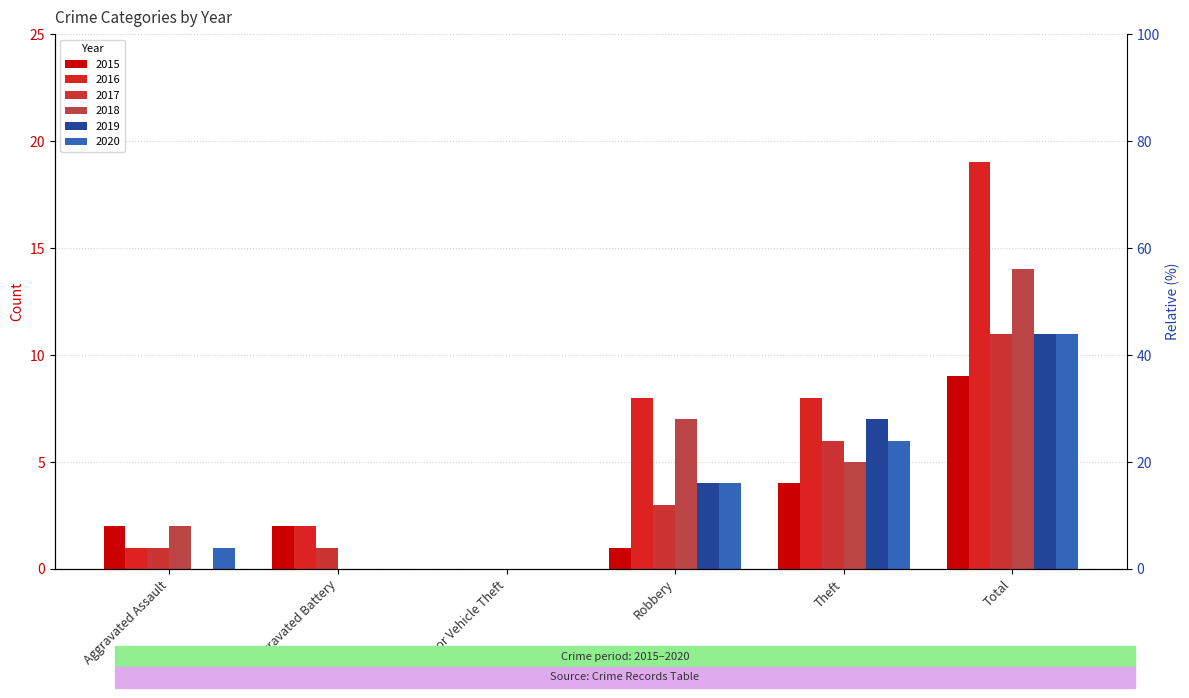

Reading left to right, list all the values displayed in this chart.

2015: Aggravated Assault=2	Aggravated Battery=2	Motor Vehicle Theft=0	Robbery=1	Theft=4	Total=9
2016: Aggravated Assault=1	Aggravated Battery=2	Motor Vehicle Theft=0	Robbery=8	Theft=8	Total=19
2017: Aggravated Assault=1	Aggravated Battery=1	Motor Vehicle Theft=0	Robbery=3	Theft=6	Total=11
2018: Aggravated Assault=2	Aggravated Battery=0	Motor Vehicle Theft=0	Robbery=7	Theft=5	Total=14
2019: Aggravated Assault=0	Aggravated Battery=0	Motor Vehicle Theft=0	Robbery=4	Theft=7	Total=11
2020: Aggravated Assault=1	Aggravated Battery=0	Motor Vehicle Theft=0	Robbery=4	Theft=6	Total=11